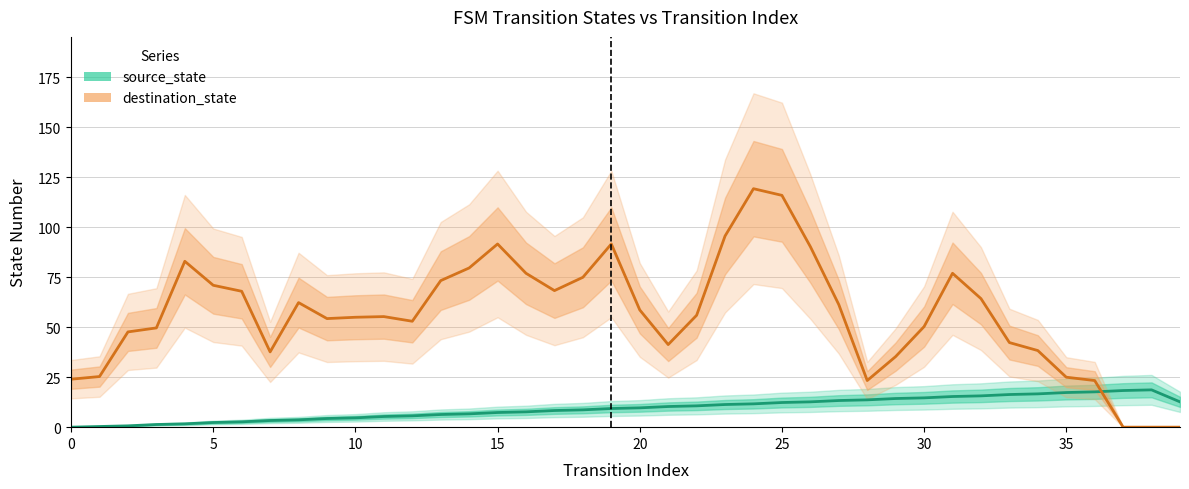

Rank the series by their maximum value, from highest to lowest.

destination_state, source_state